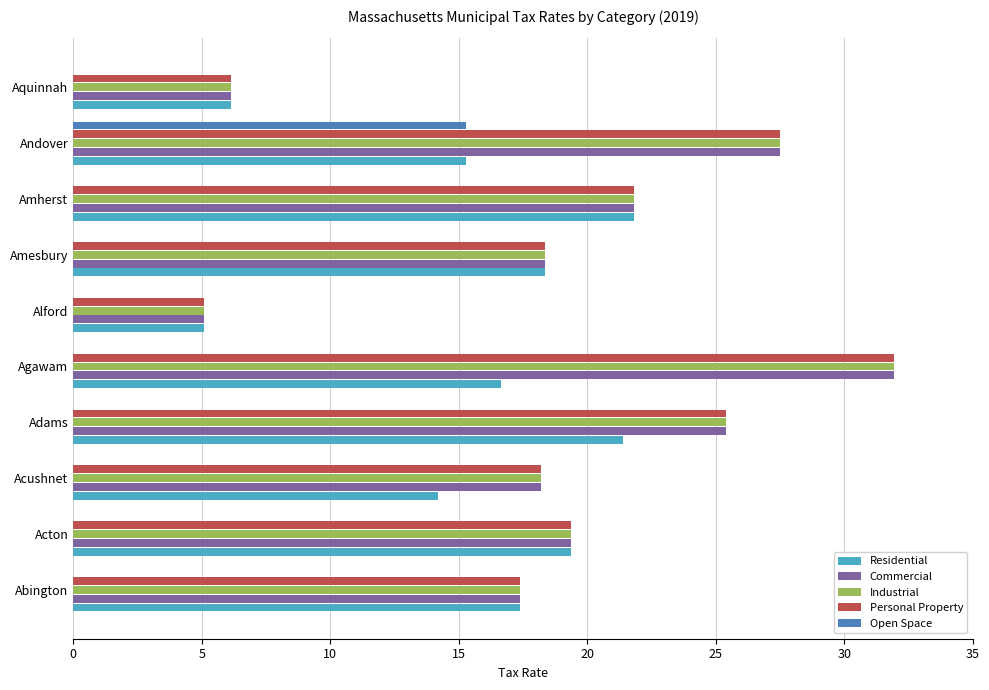

Which category has the highest value in the Open Space series?

Andover